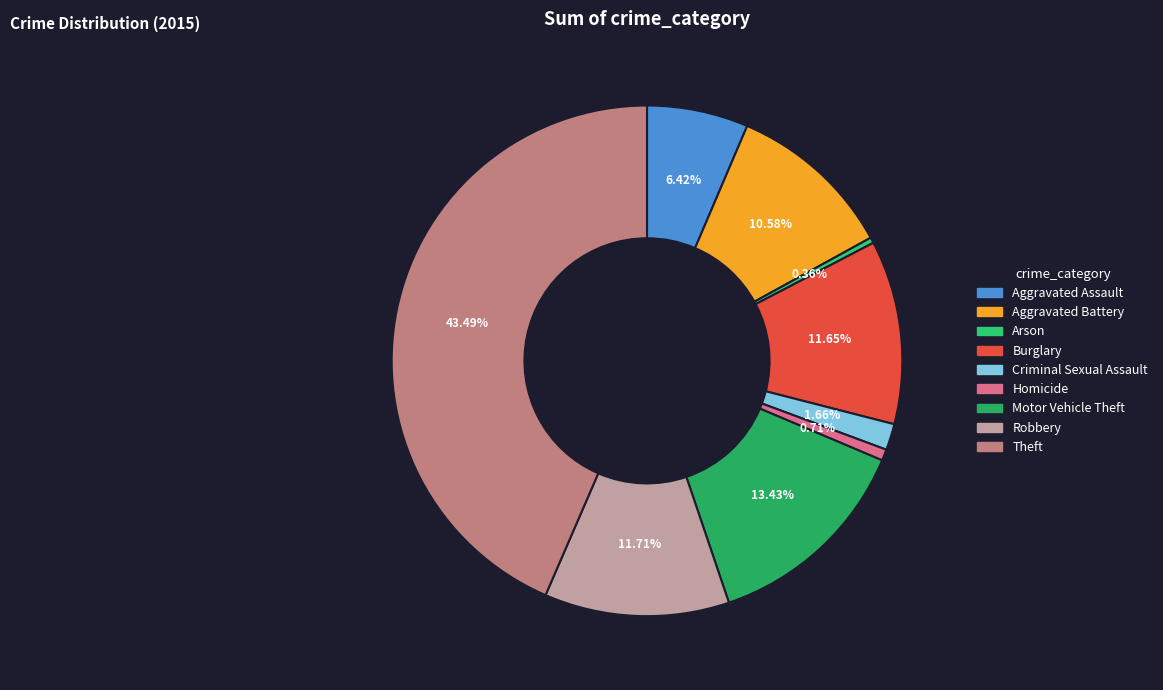

True or false: Burglary accounts for 12% of the total.

True